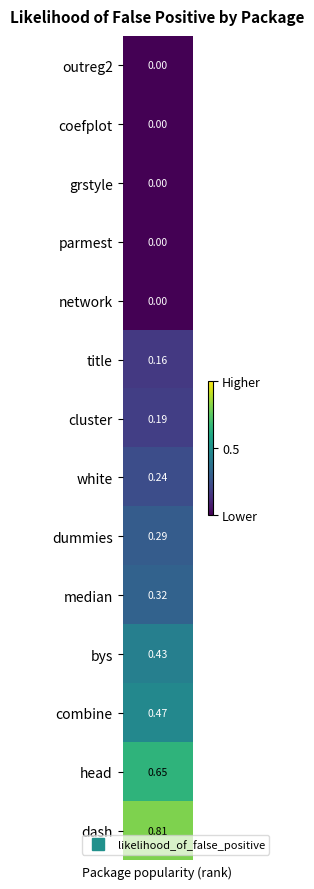

True or false: the data shows 0.4 at white.

False